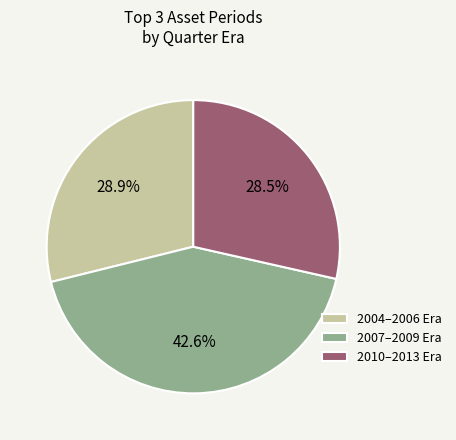

Combined, what portion of the pie is 2004–2006 Era and 2007–2009 Era?

71.5%